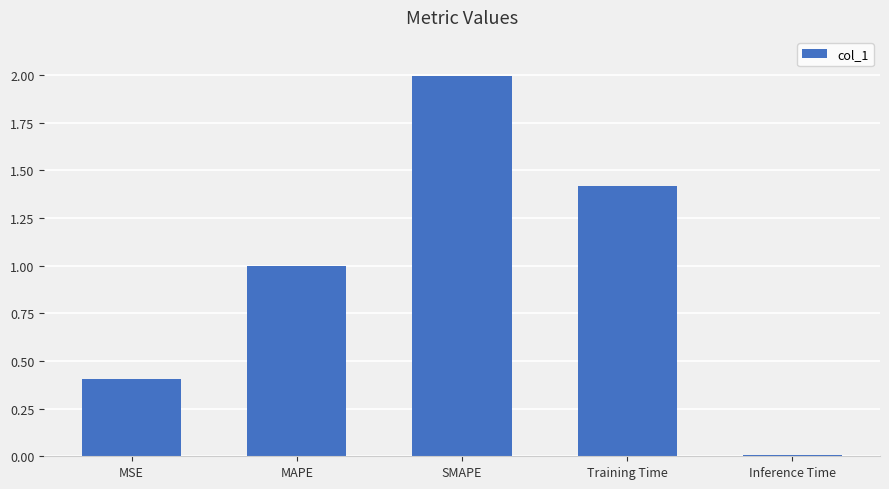

What is the change in value from MAPE to Training Time?

+0.4